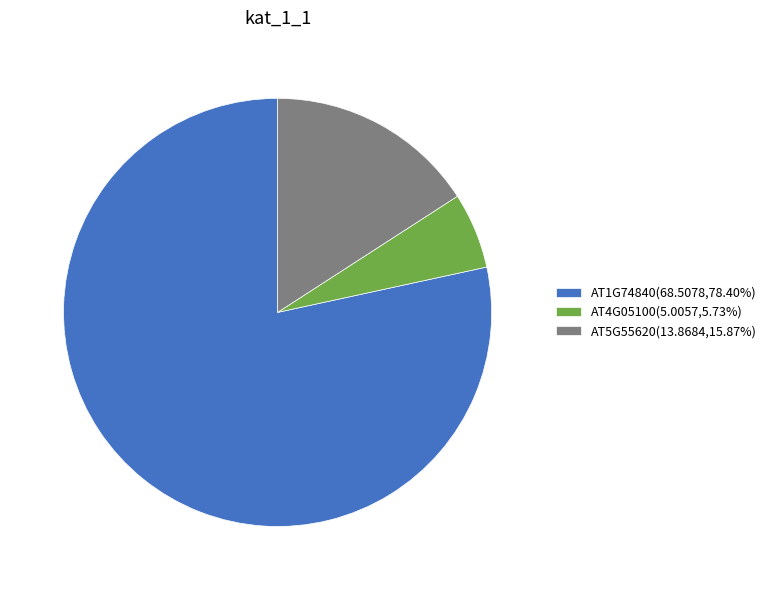

True or false: AT4G05100 accounts for 1% of the total.

False